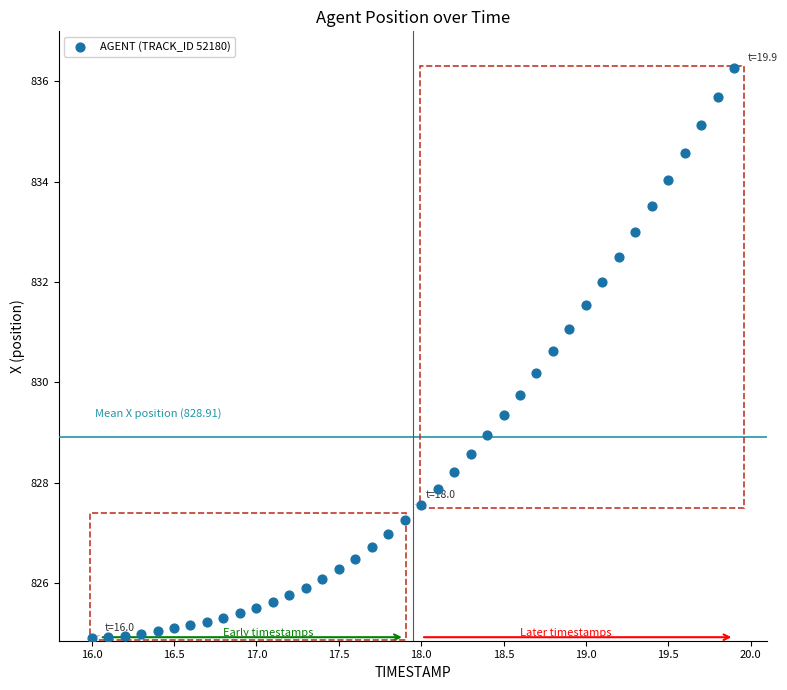

What is the range of Y values (max minus min)?

11.4